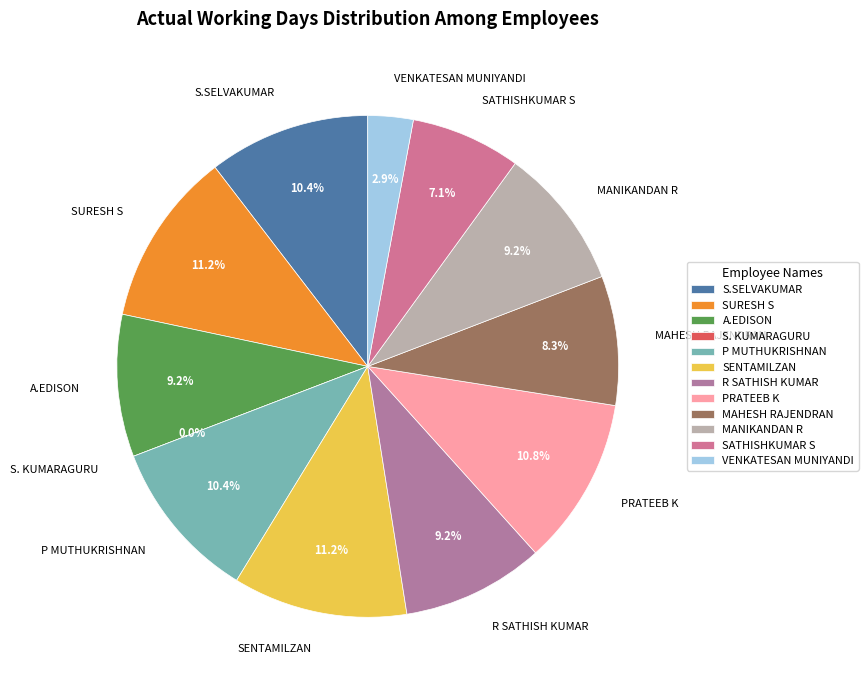

Is there any slice that represents more than half of the pie?

No